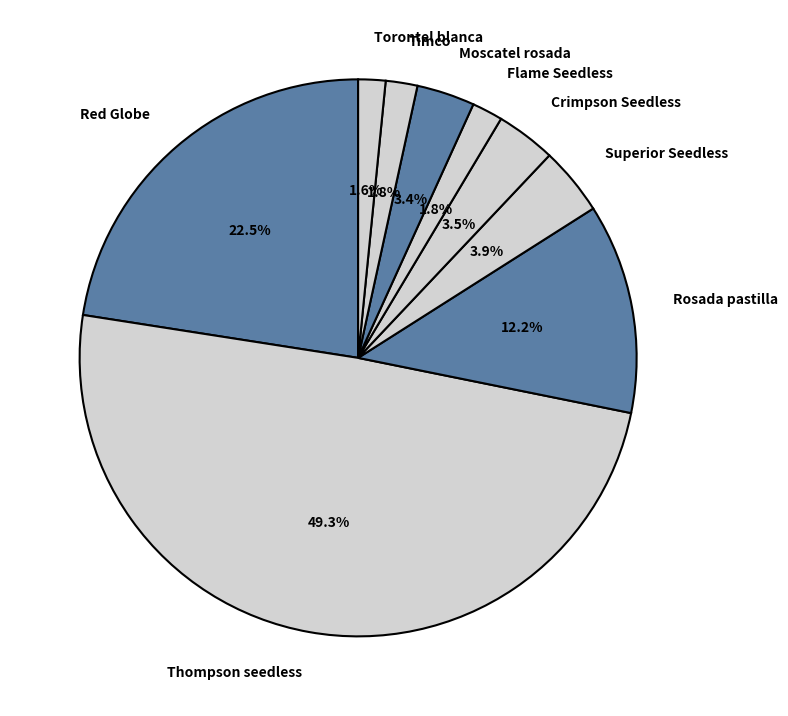

Count the number of slices in the pie.

9